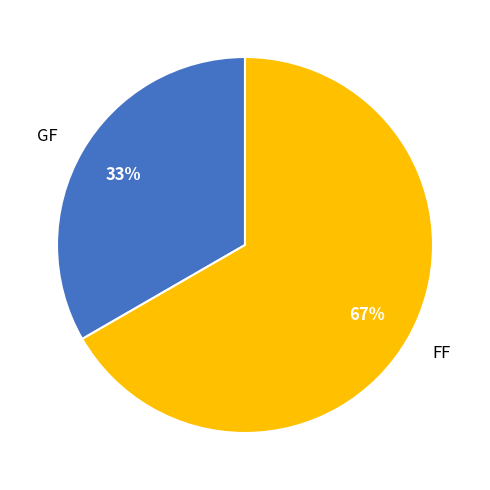

Is GF the majority of the pie?

No